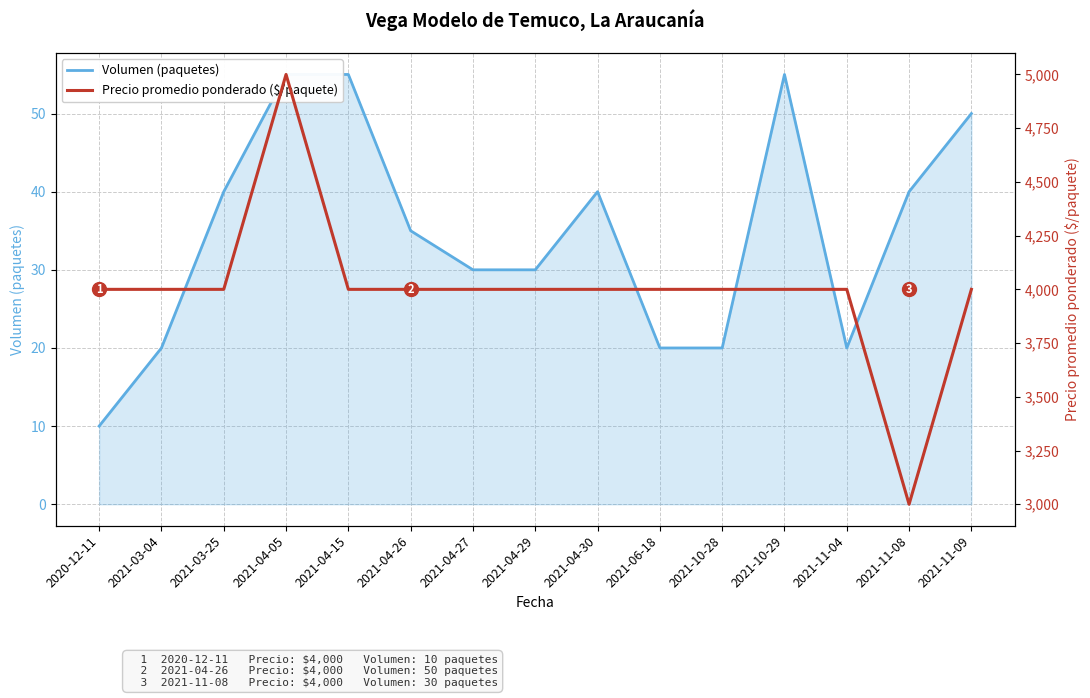

The value of Volumen (paquetes) at 2021-04-30 is 40. True or false?

True